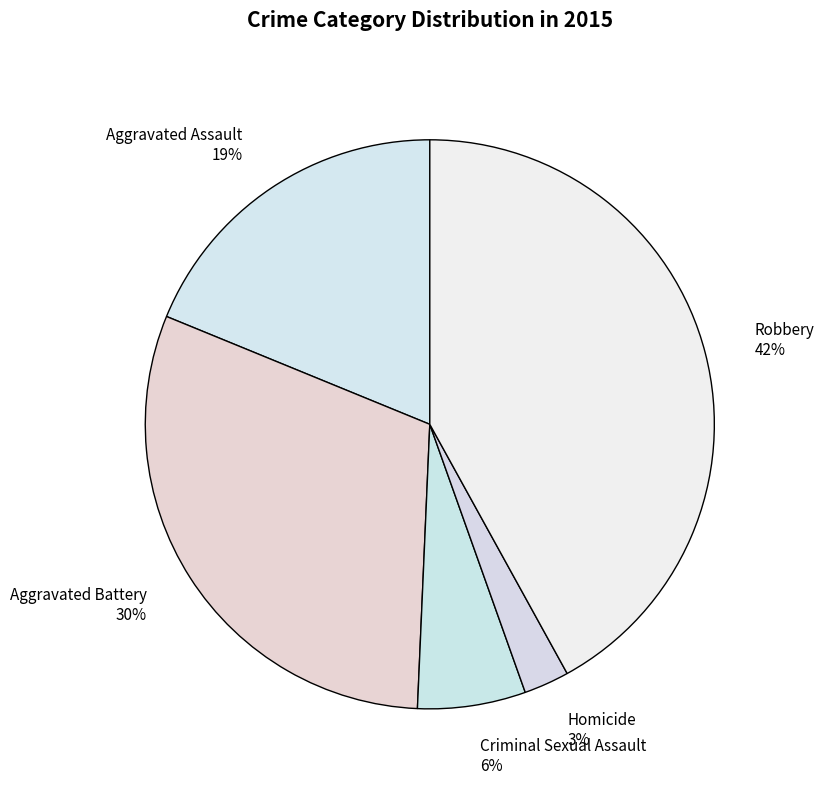

Combined, do Homicide and Aggravated Assault account for over 50%?

No